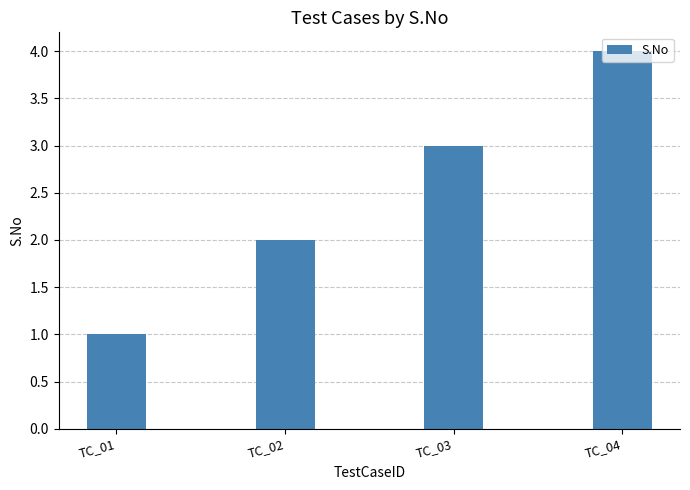

List the labels in order of value, smallest first.

TC_01, TC_02, TC_03, TC_04